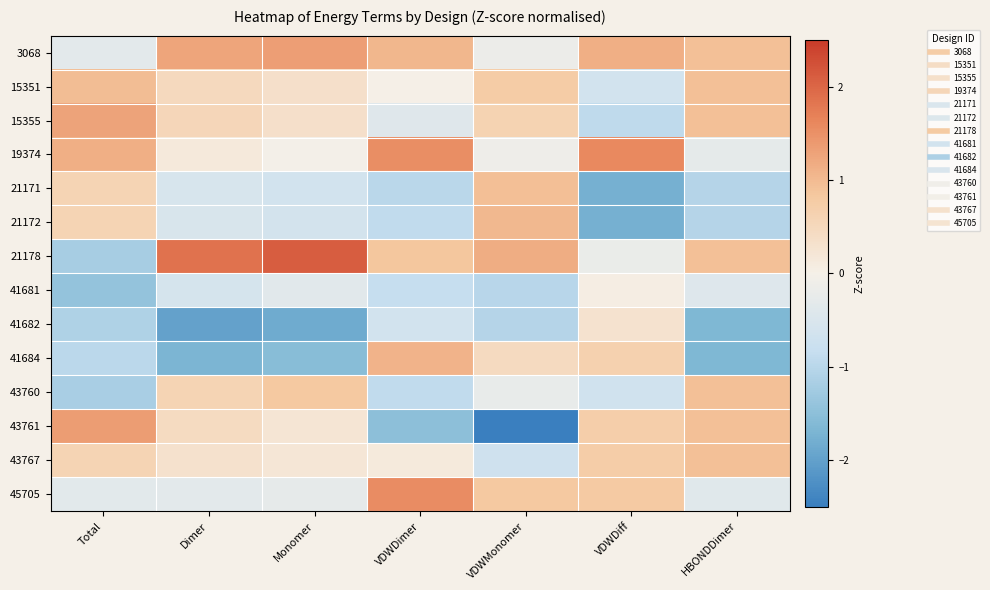

What is the spread (max minus min) of values at VDWDimer?

3.1